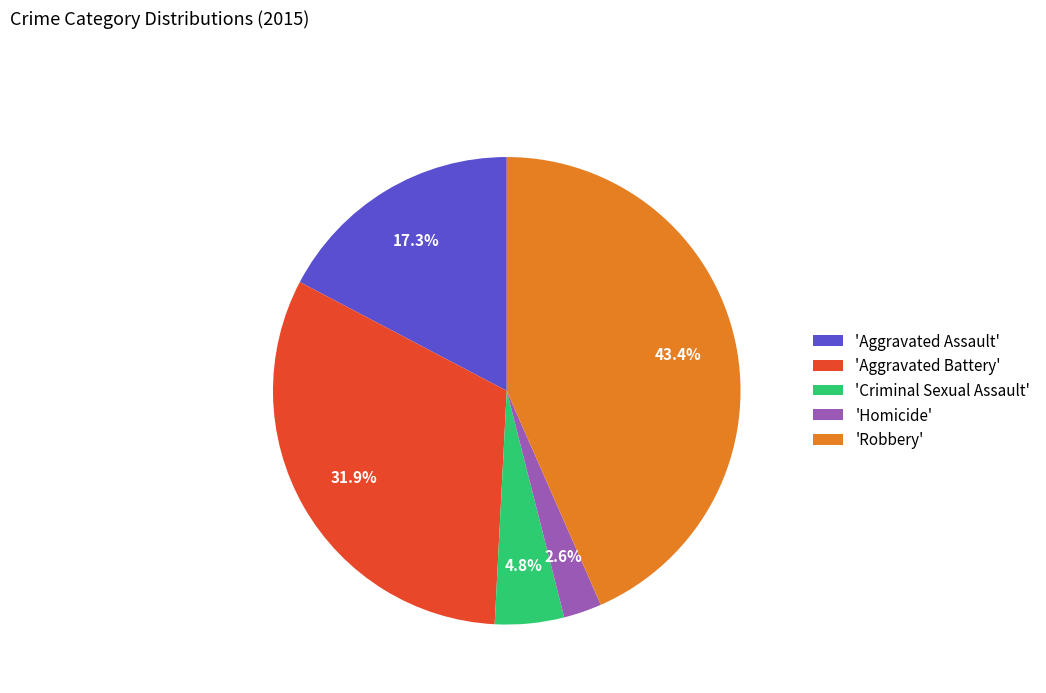

Combined, do 'Homicide' and 'Robbery' account for over 50%?

No